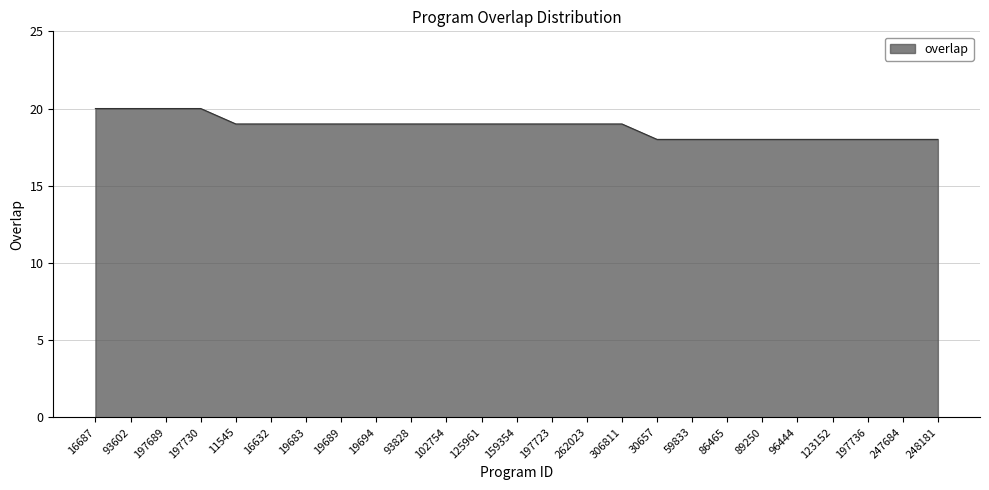

What is the difference between the maximum and second lowest values?

2